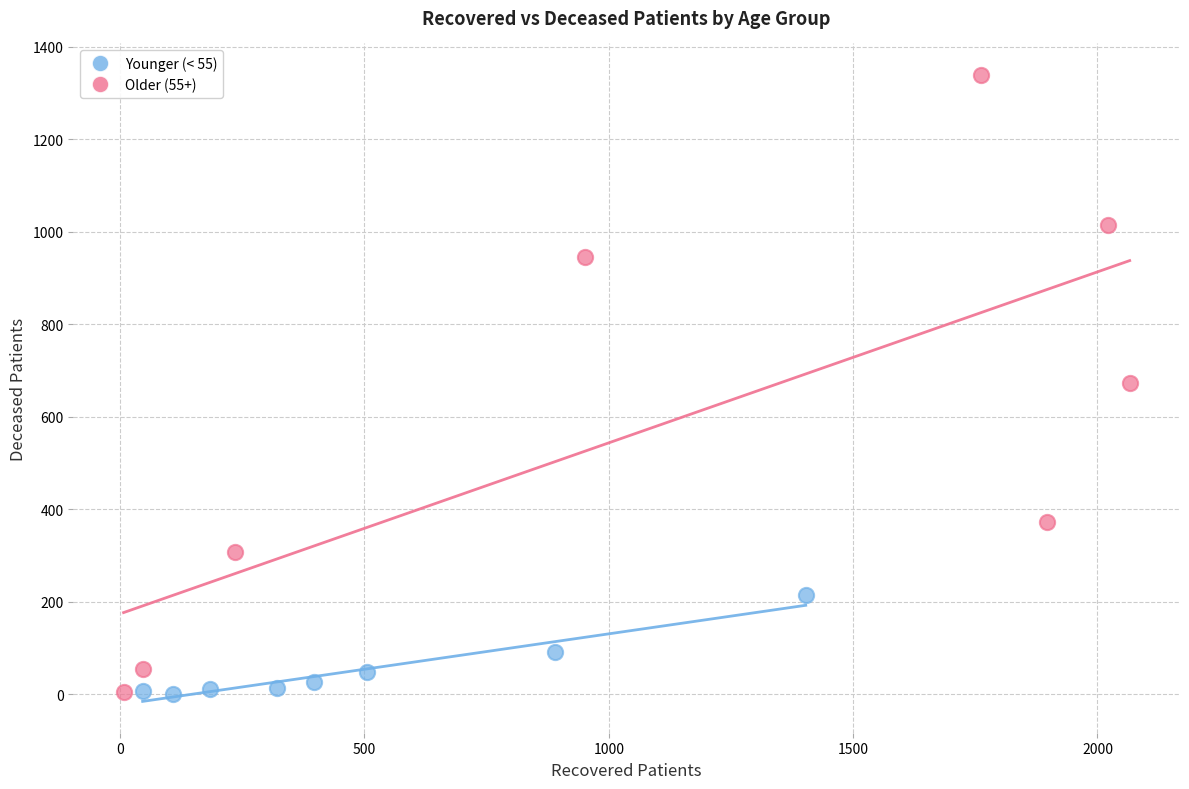

Which series contains the highest Y value?

Older (55+)